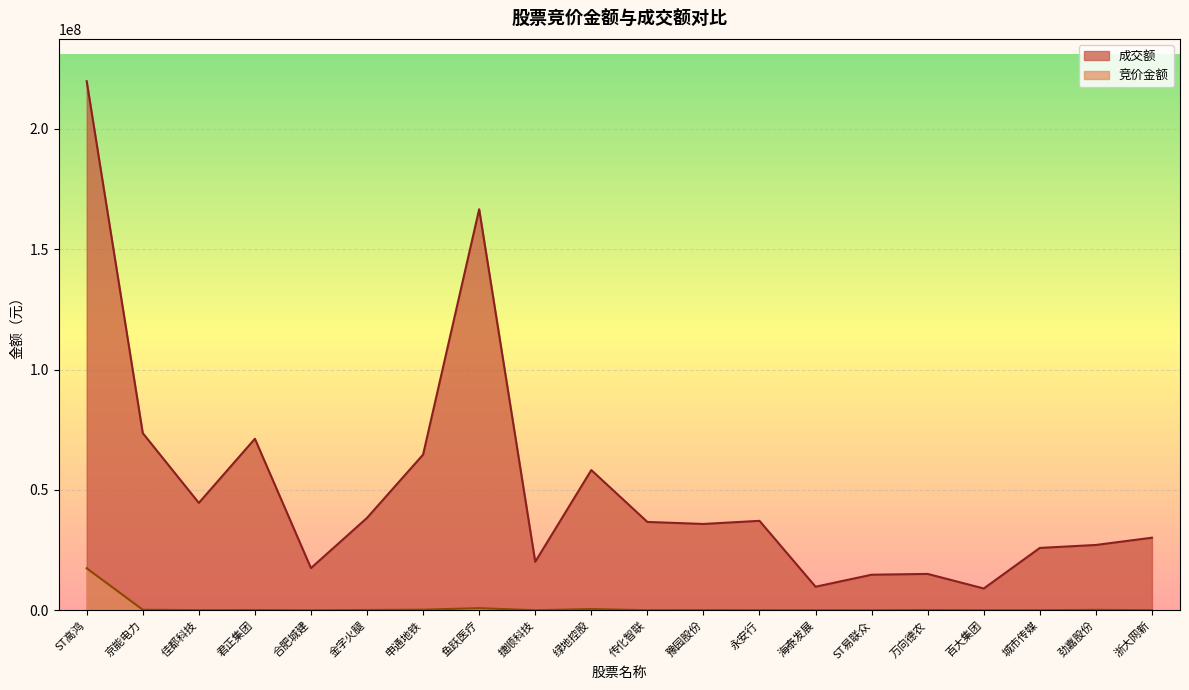

What is the label of the 15th point from the left?

ST易联众